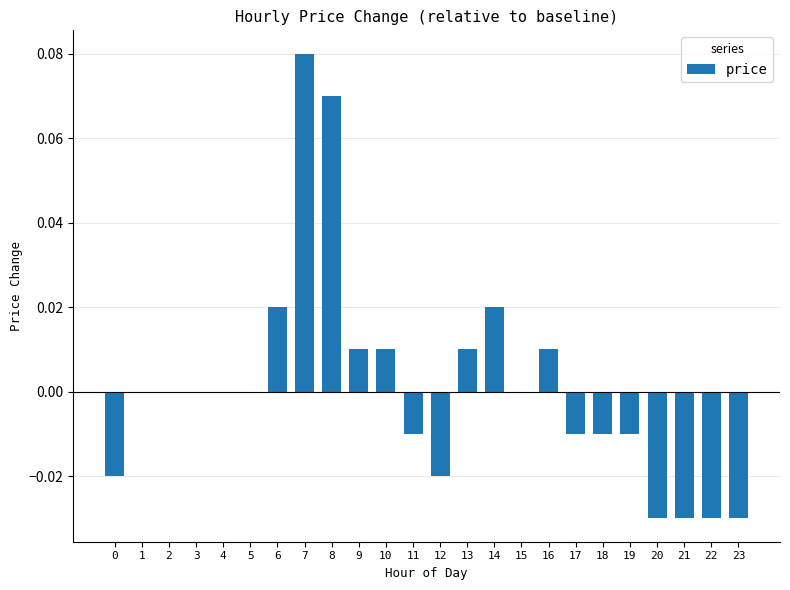

Which label corresponds to the largest value in the chart?

7